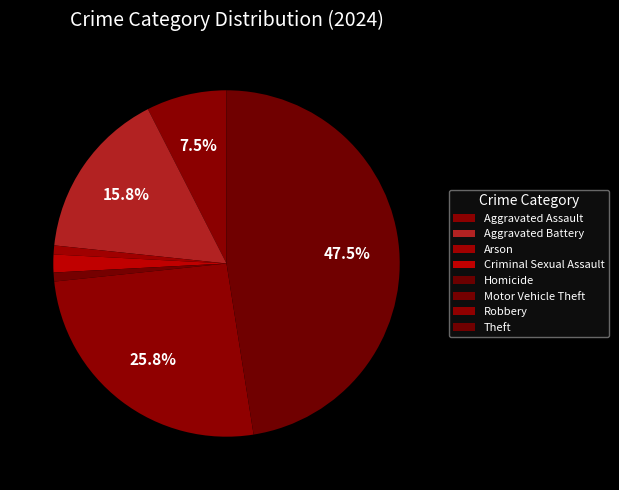

What percentage is NOT represented by Criminal Sexual Assault?

98.3%